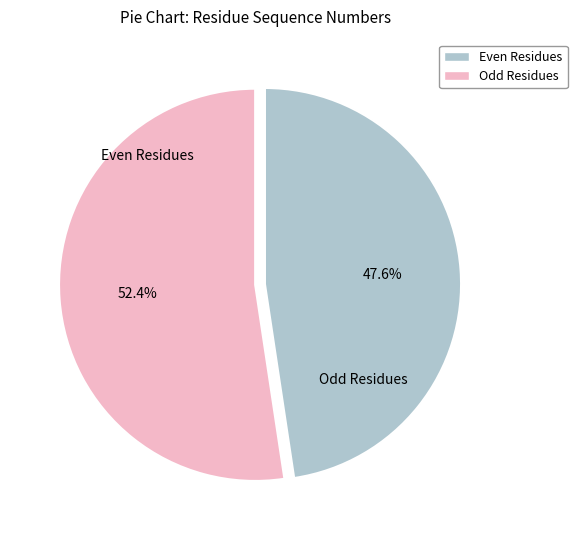

Is there any slice that represents more than half of the pie?

Yes